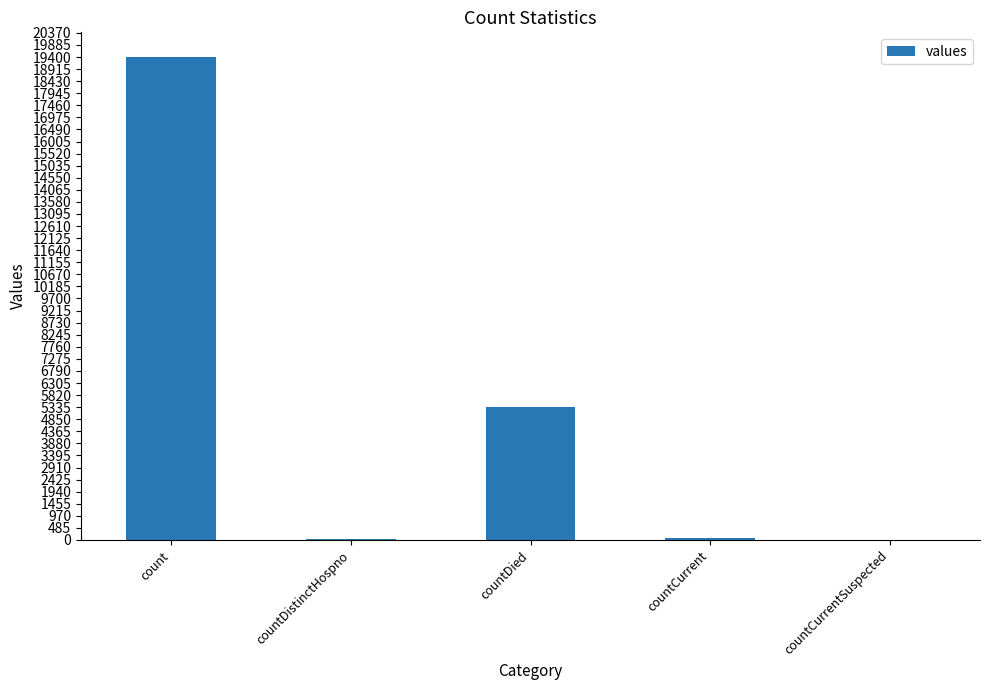

At which label is the value closest to 9710?

countDied